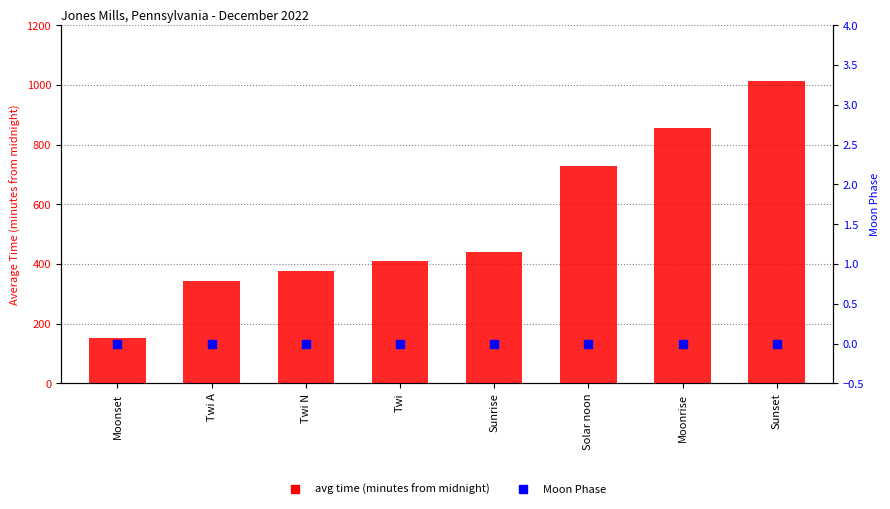

Which series contains the lowest Y value?

Moon Phase